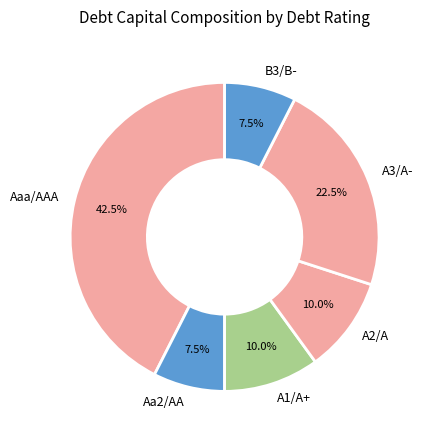

True or false: A3/A- accounts for 15% of the total.

False